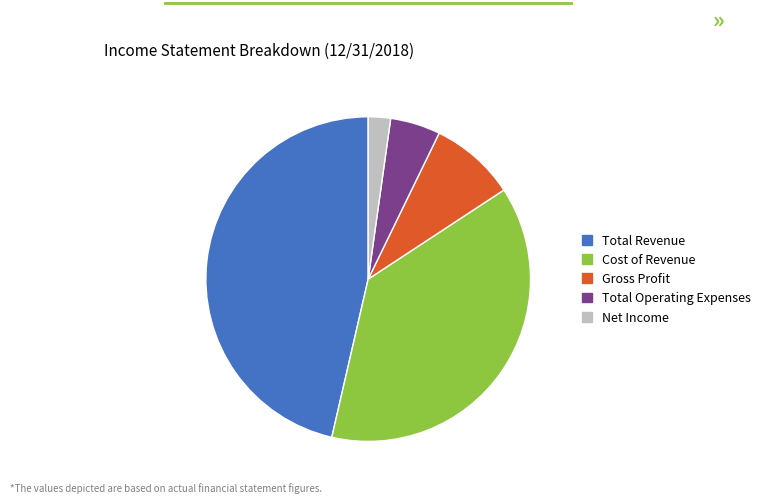

Is it true that Gross Profit is 16% of the pie?

False